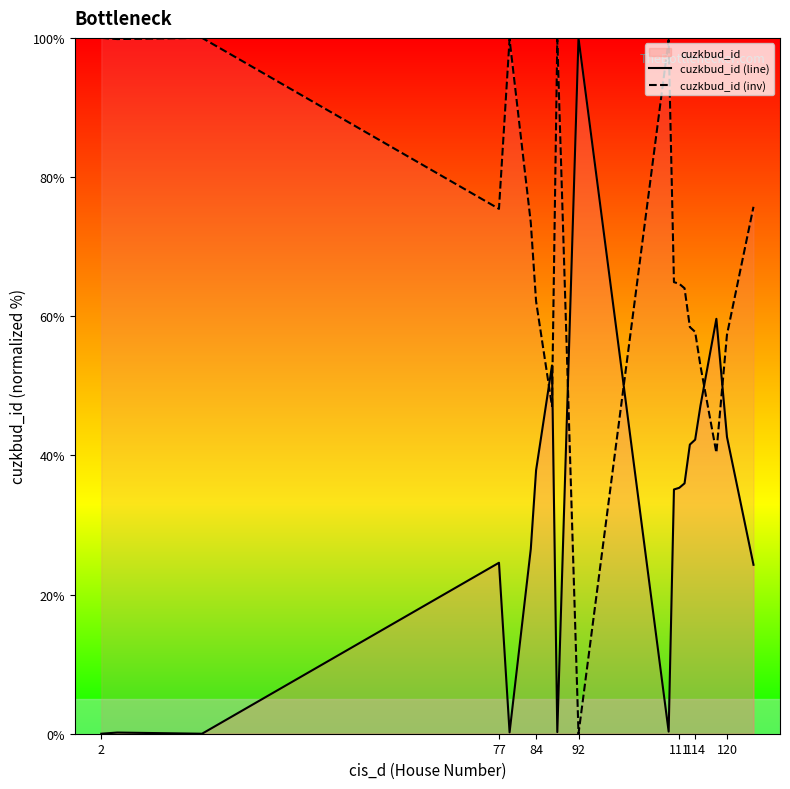

True or false: cuzkbud_id (inv) has a value of 0.0 at 92.

True